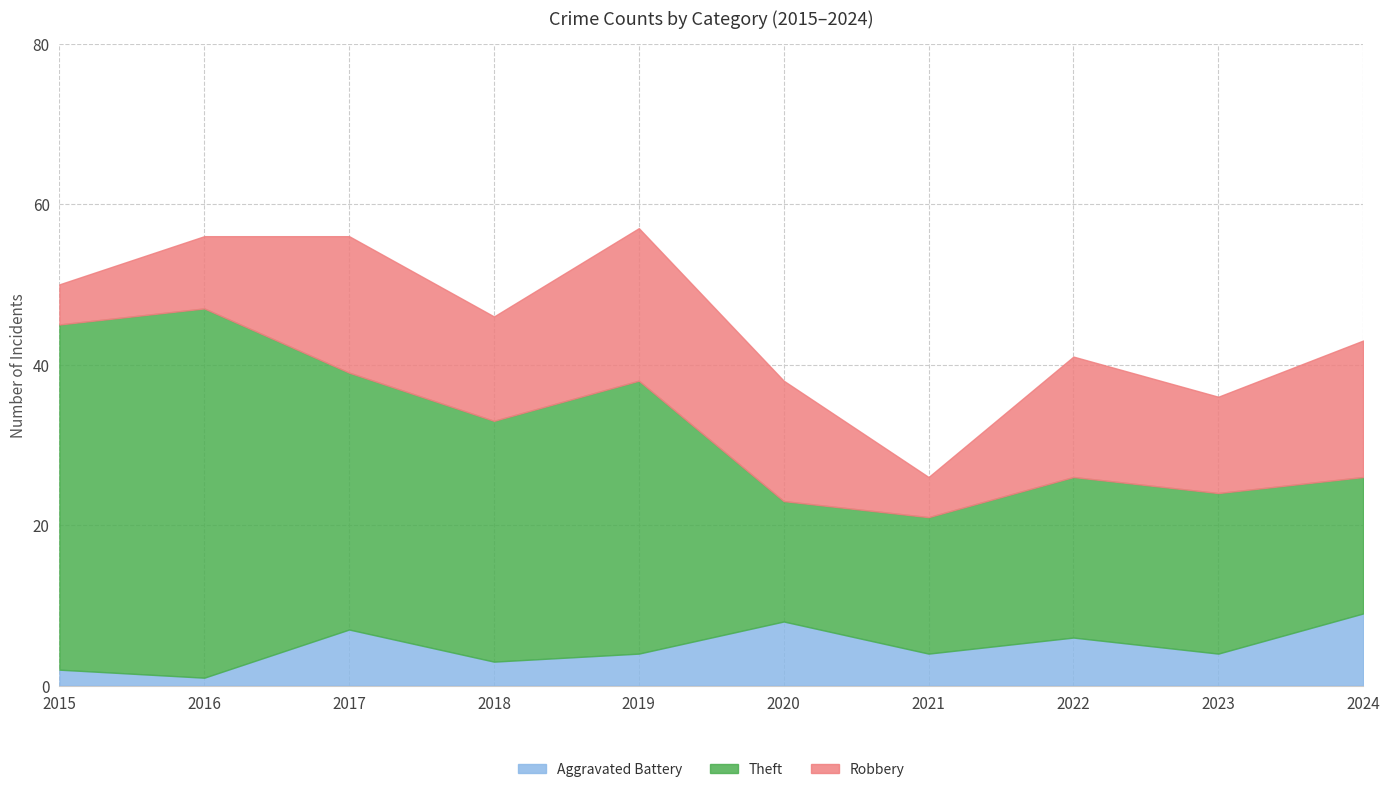

How many data points does each series have?

10